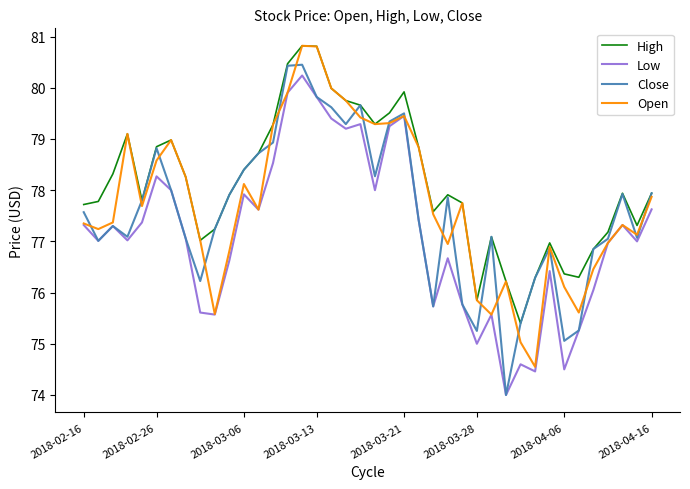

What is the maximum value shown in the chart?

80.8